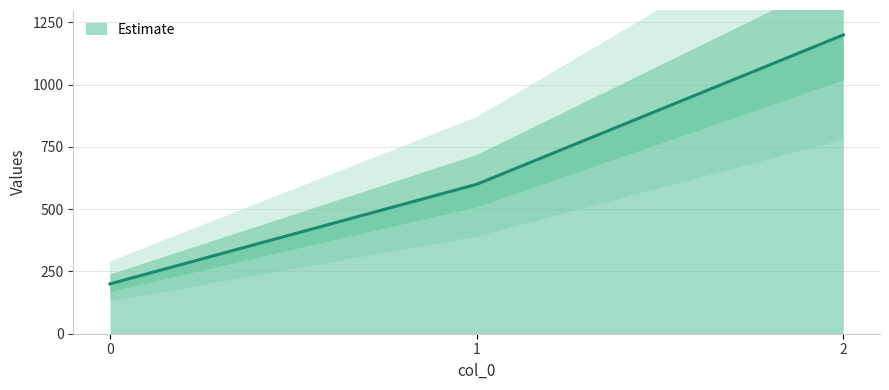

How many values are below 600?

1